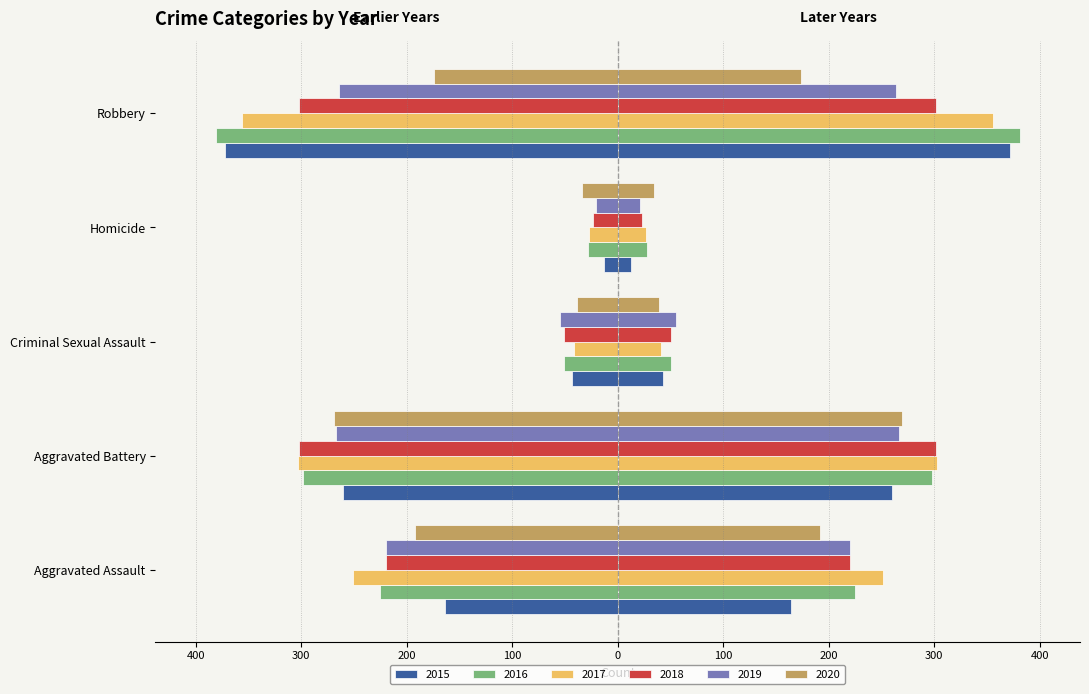

What value does the 2016 series have at Criminal Sexual Assault?

-51